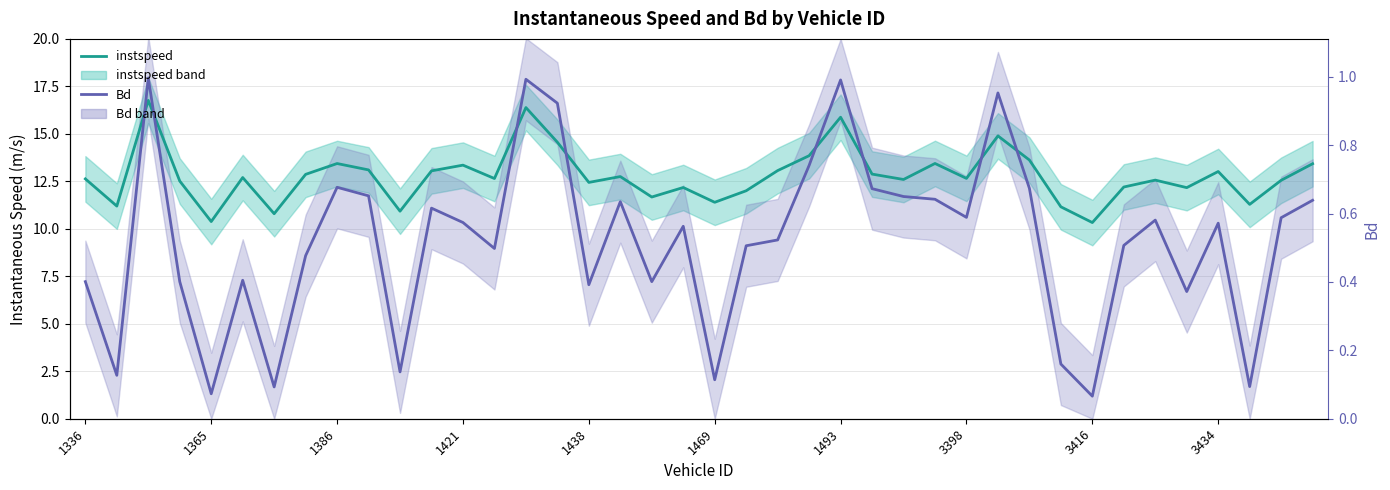

How many distinct data groups are displayed?

2